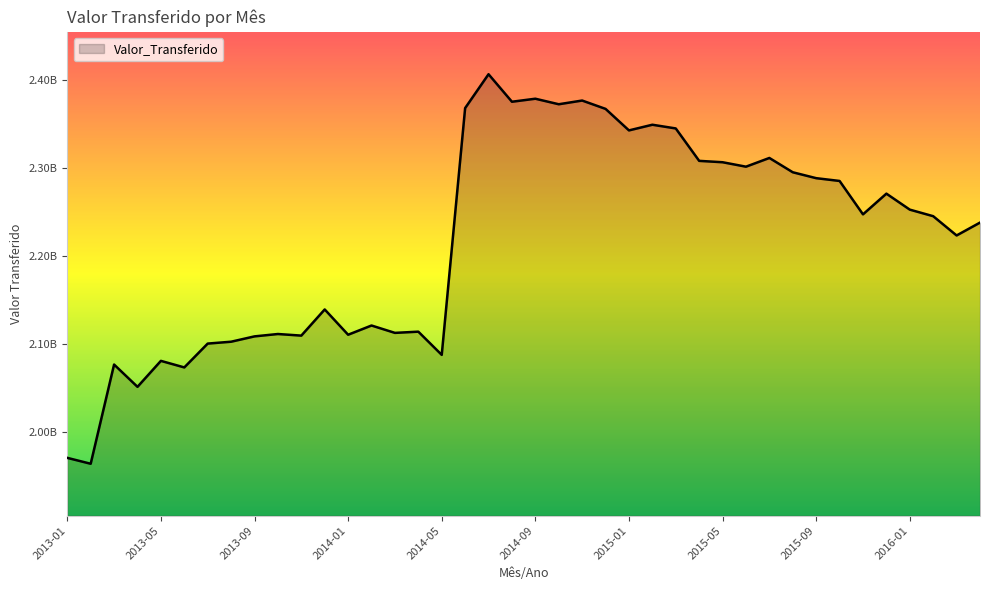

Where is the first local minimum?

2013-02